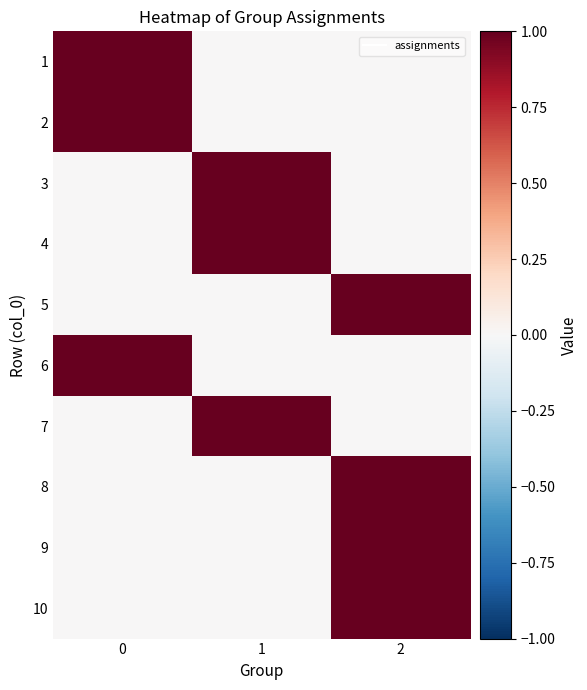

Reading right to left, transcribe all the data shown in this chart.

1: 2=0	1=0	0=1
2: 2=0	1=0	0=1
3: 2=0	1=1	0=0
4: 2=0	1=1	0=0
5: 2=1	1=0	0=0
6: 2=0	1=0	0=1
7: 2=0	1=1	0=0
8: 2=1	1=0	0=0
9: 2=1	1=0	0=0
10: 2=1	1=0	0=0